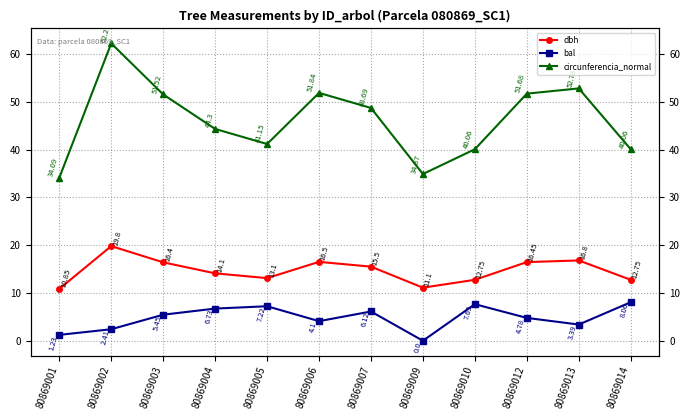

The value of bal at 80869007 is 6.1. True or false?

True